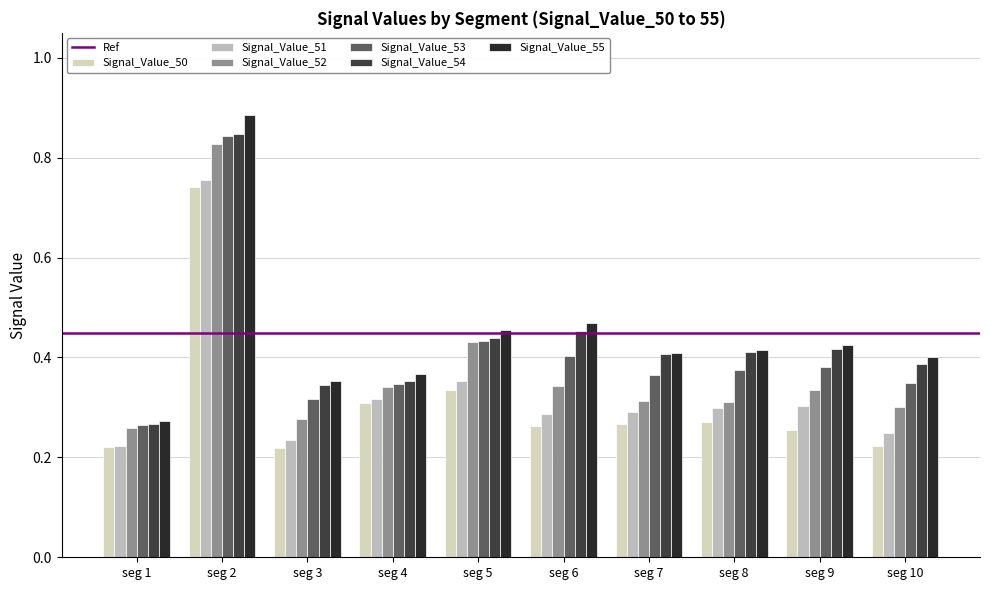

Count the number of categories in the chart.

10